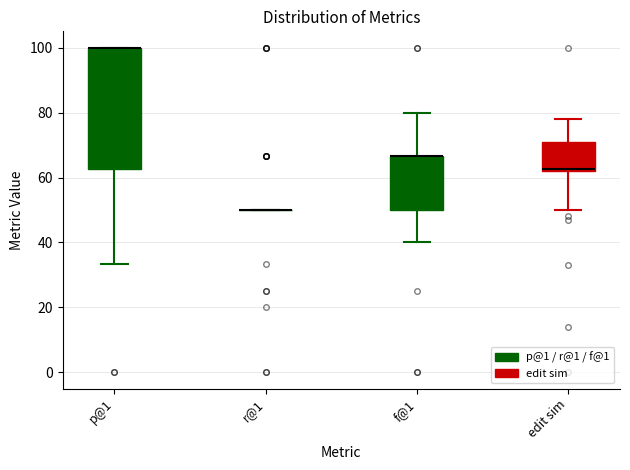

Reading left to right, read every box against the y-axis: the position of its median line, the range the box covers, and the ends of its whiskers. The values are not printed on the chart, so give them approximately, as read against the axis.

p@1: median 100 (drawn on the box's upper edge), box 62 to 100, whiskers 34 to 100
r@1: box collapsed to a line at 50, whiskers 50 to 50
f@1: median 66 (drawn on the box's upper edge), box 50 to 66, whiskers 40 to 80
edit sim: median 62, box 62 to 72, whiskers 50 to 78